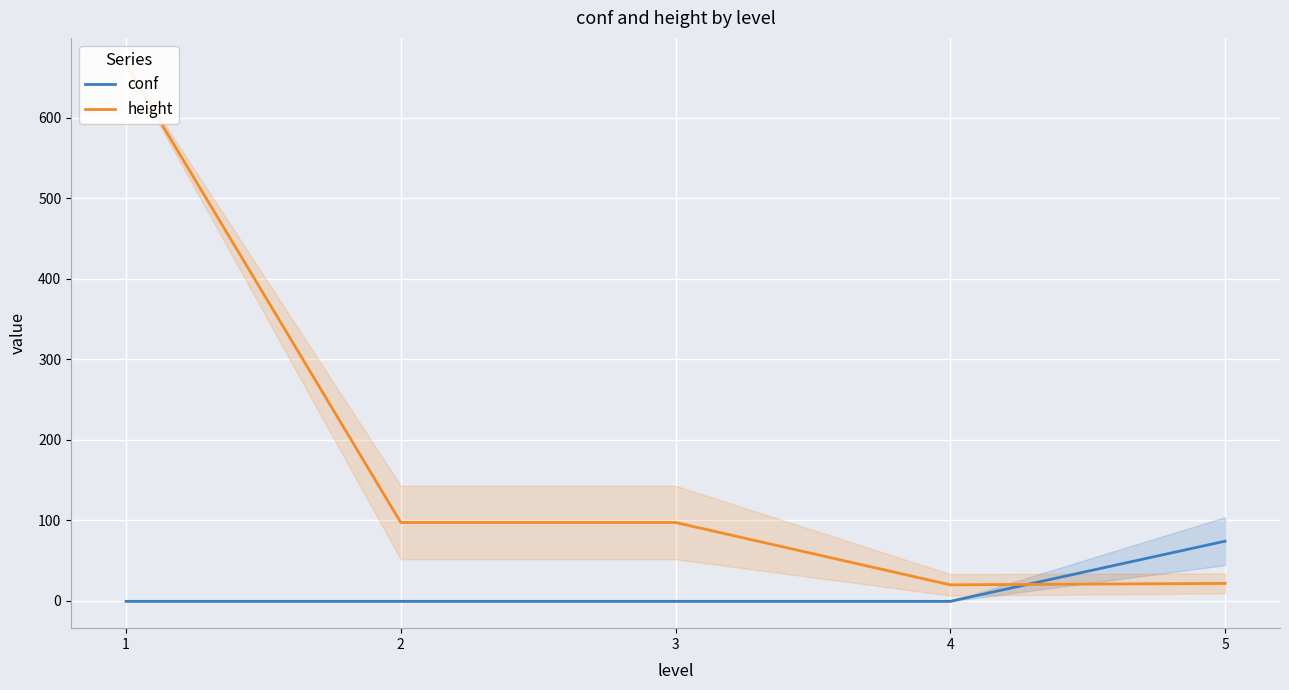

What is the value of the conf point at the 5th from the left?

73.8